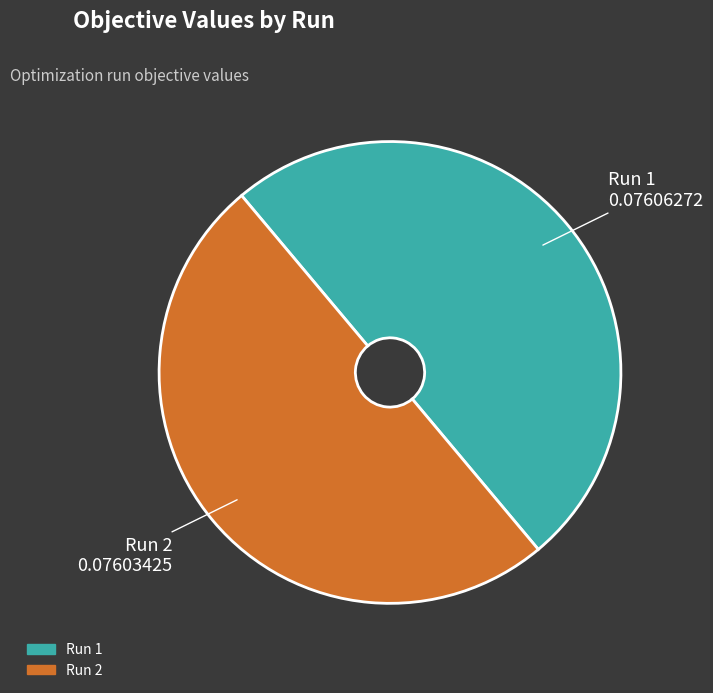

True or false: Run 2 accounts for 50% of the total.

True